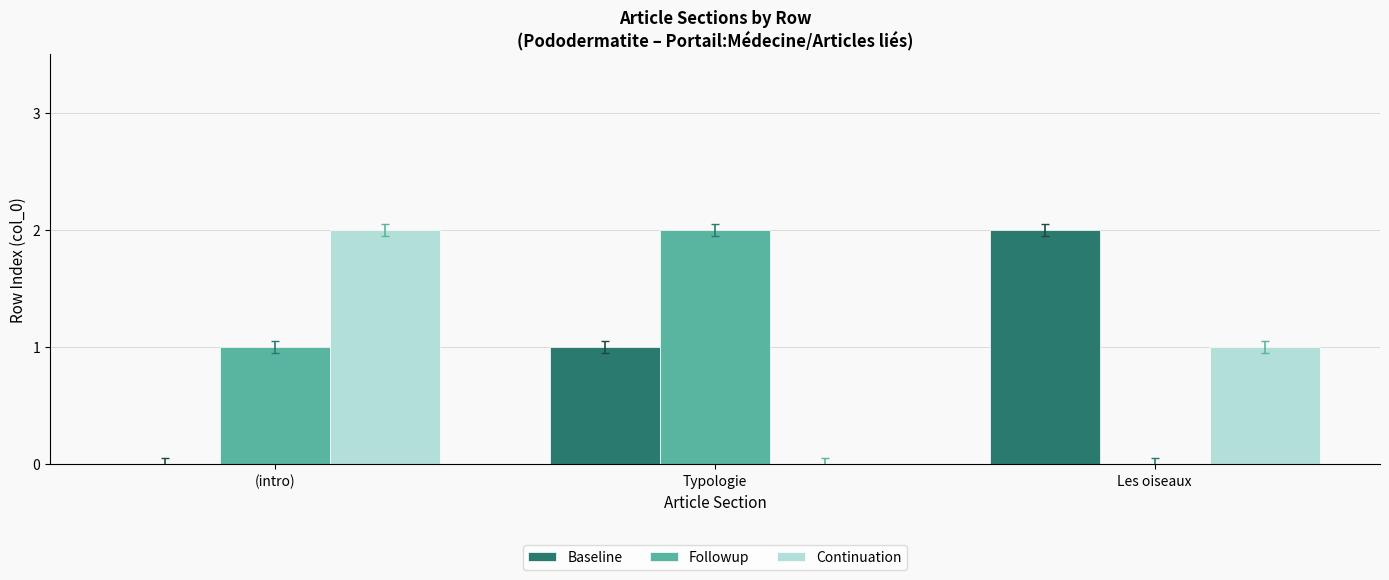

What is the sum of all Followup values?

3